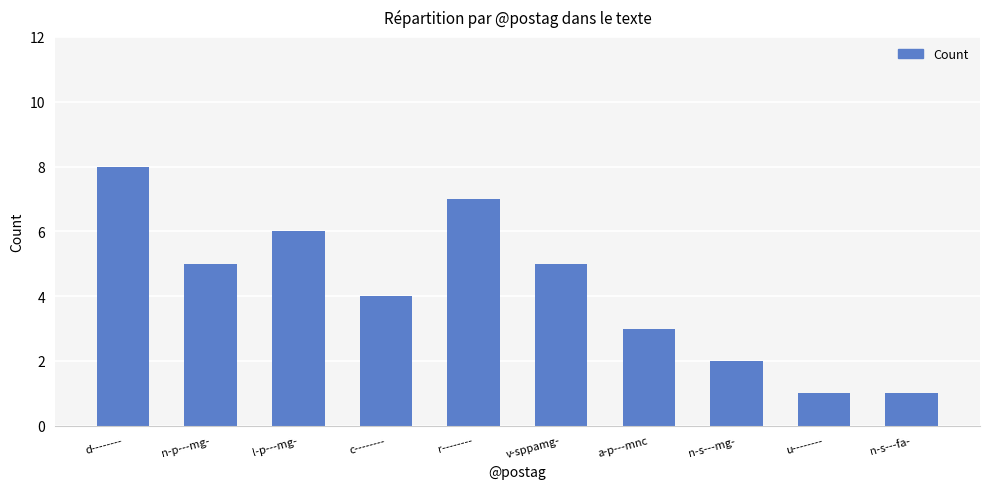

What is the value of the 1st bar from the left?

8